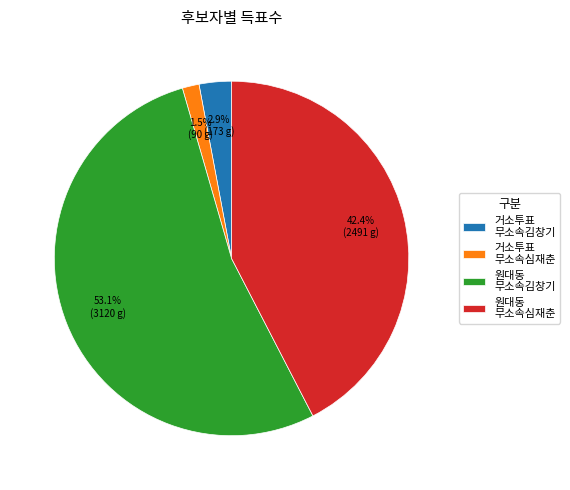

Is there any slice that represents more than half of the pie?

Yes